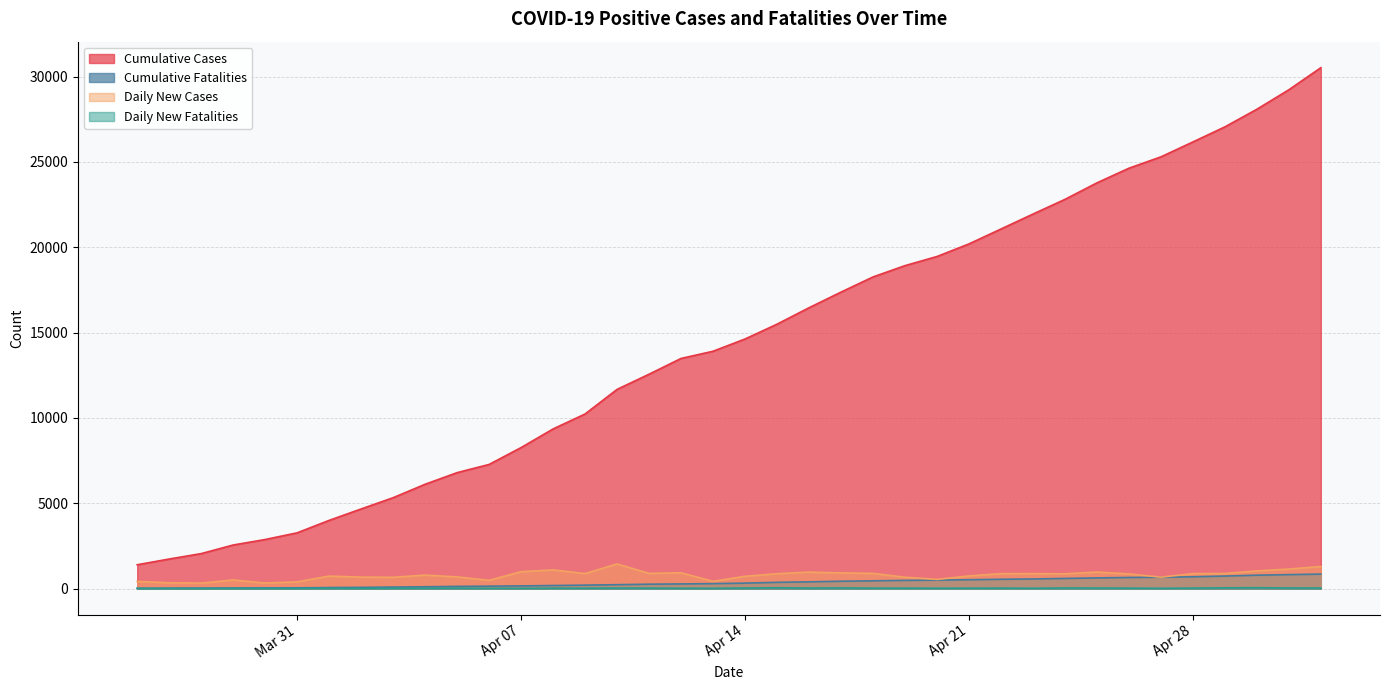

Where does the Daily New Fatalities series first go above 22?

2020-04-08